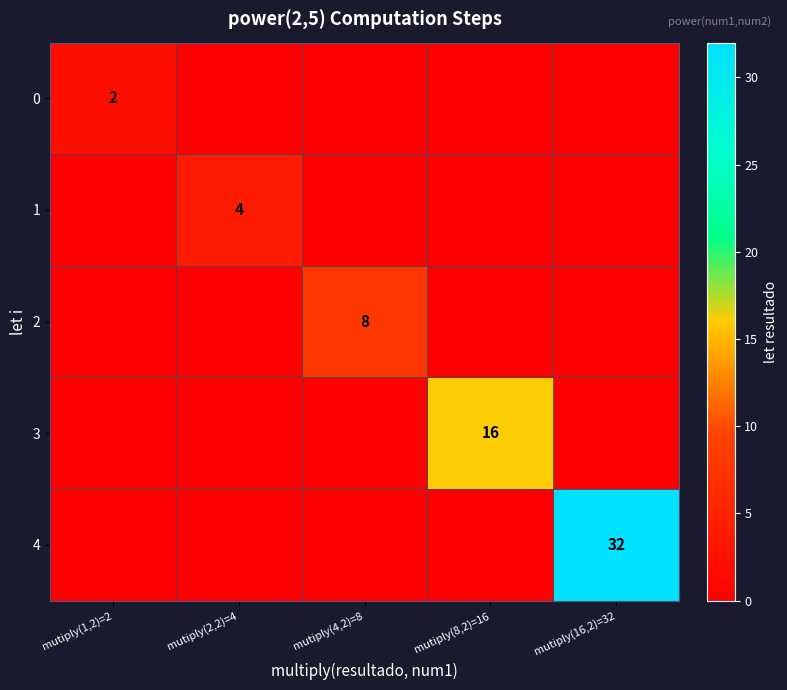

The value of 3 at mutiply(8,2)=16 is 9. True or false?

False